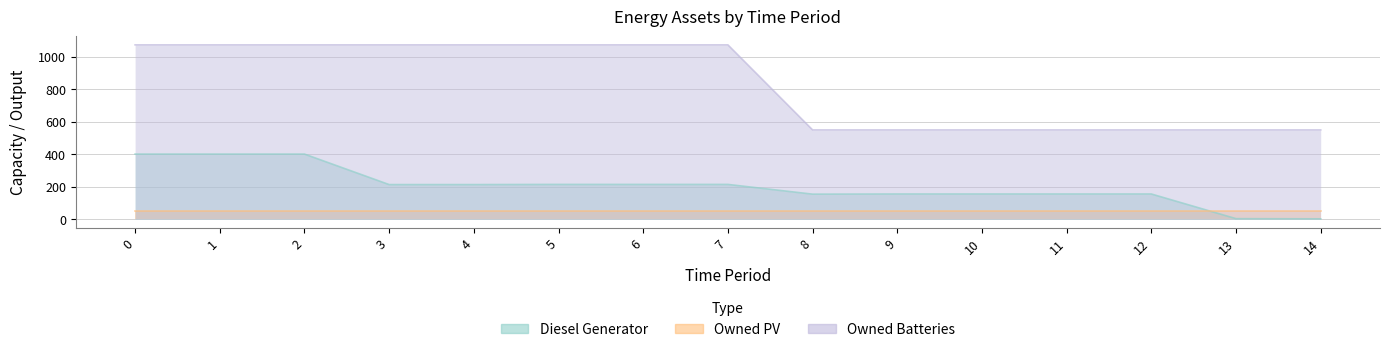

Does the chart display data point markers on the line(s)?

No